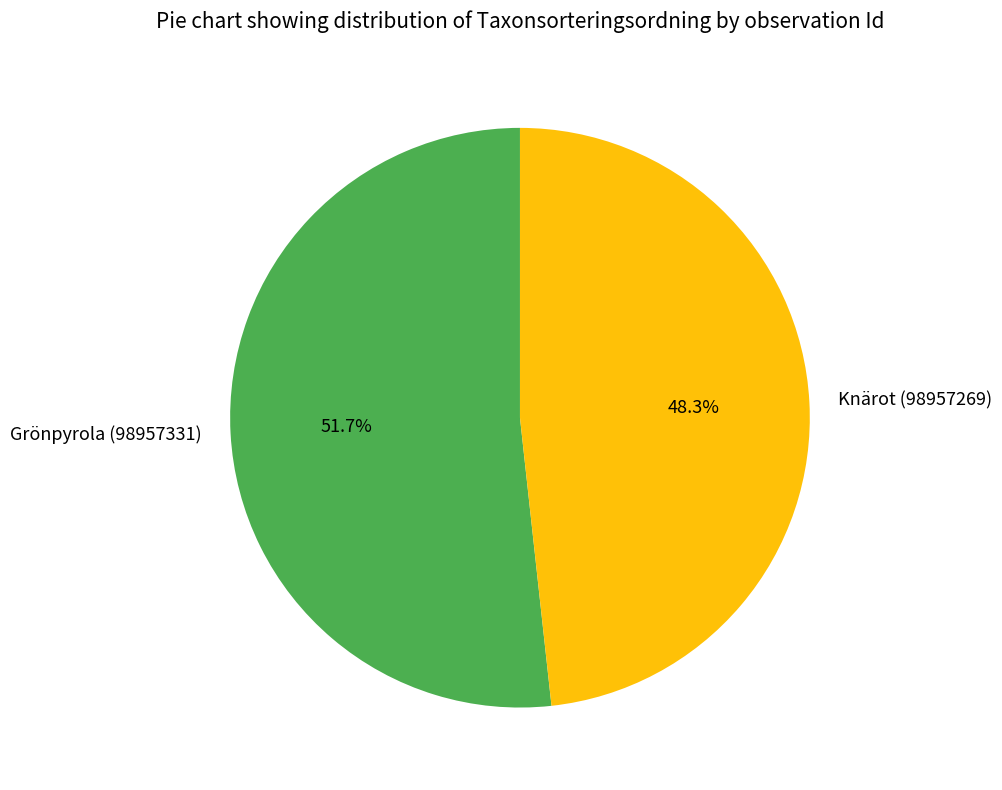

Which category has the smallest portion of the pie?

Knärot (98957269)